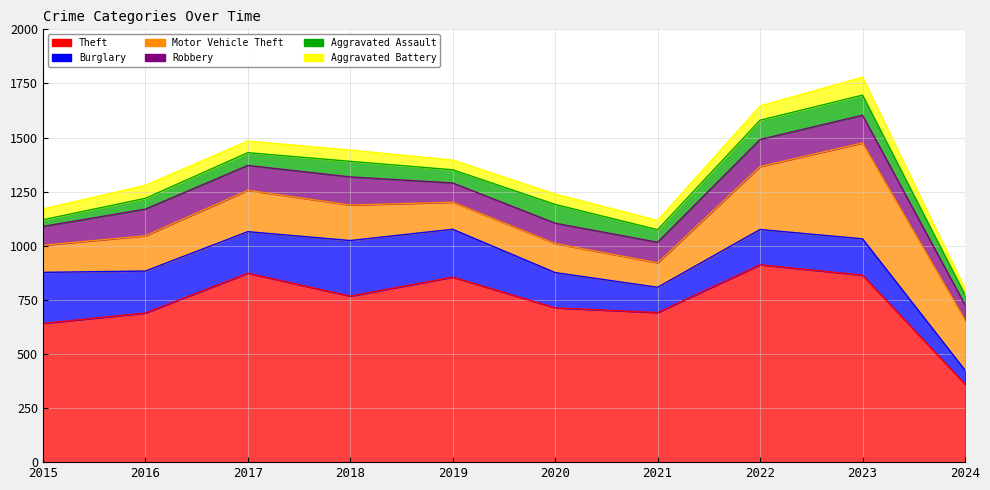

Reading right to left, transcribe all the data shown in this chart.

Theft: 2024=361	2023=864	2022=912	2021=691	2020=713	2019=855	2018=767	2017=873	2016=689	2015=641
Burglary: 2024=64	2023=168	2022=163	2021=117	2020=163	2019=221	2018=257	2017=192	2016=194	2015=236
Motor Vehicle Theft: 2024=233	2023=443	2022=291	2021=113	2020=134	2019=125	2018=164	2017=191	2016=163	2015=125
Robbery: 2024=69	2023=128	2022=125	2021=95	2020=94	2019=89	2018=130	2017=115	2016=123	2015=87
Aggravated Assault: 2024=47	2023=93	2022=89	2021=58	2020=87	2019=61	2018=72	2017=59	2016=50	2015=31
Aggravated Battery: 2024=27	2023=83	2022=66	2021=43	2020=48	2019=45	2018=52	2017=54	2016=60	2015=50